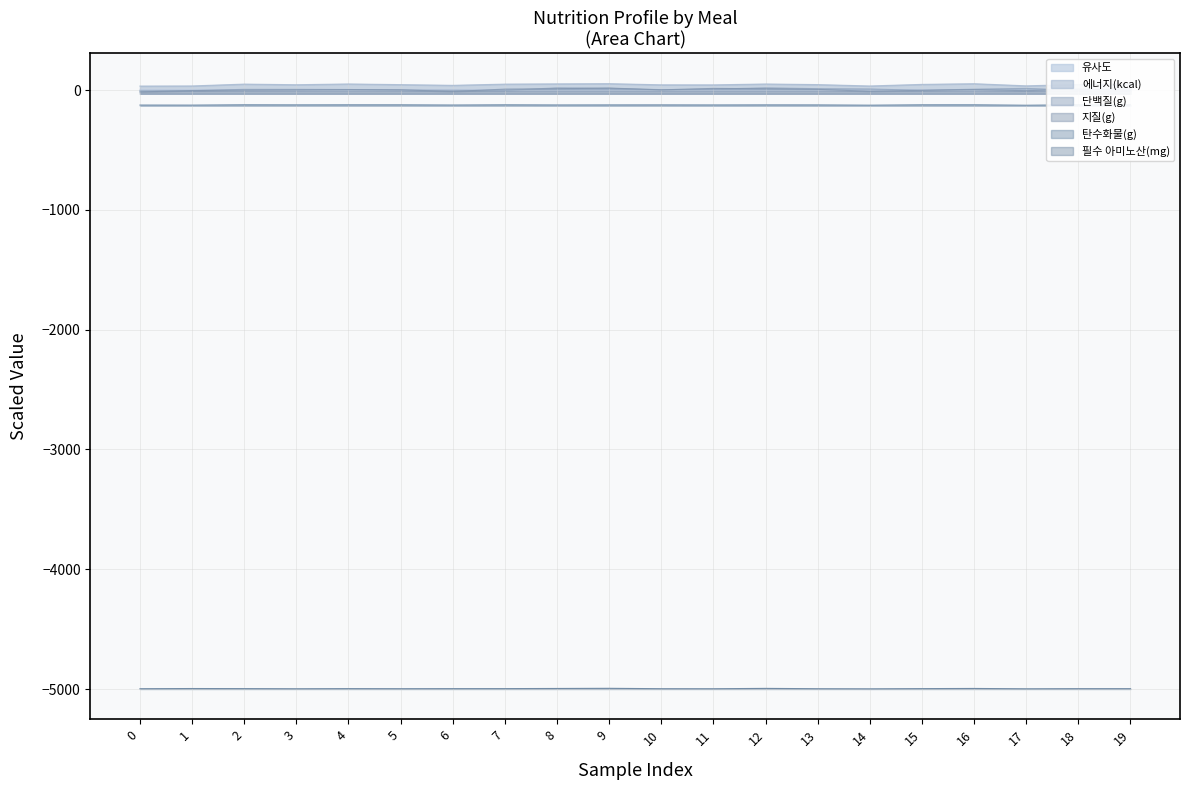

Count the number of categories in the chart.

20